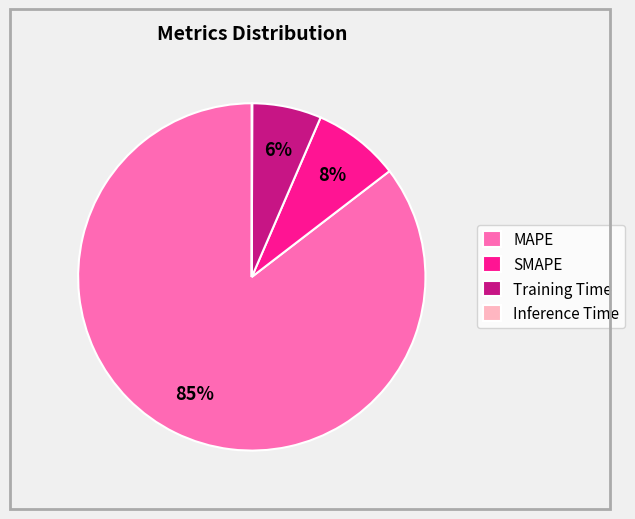

True or false: Training Time accounts for 6% of the total.

True